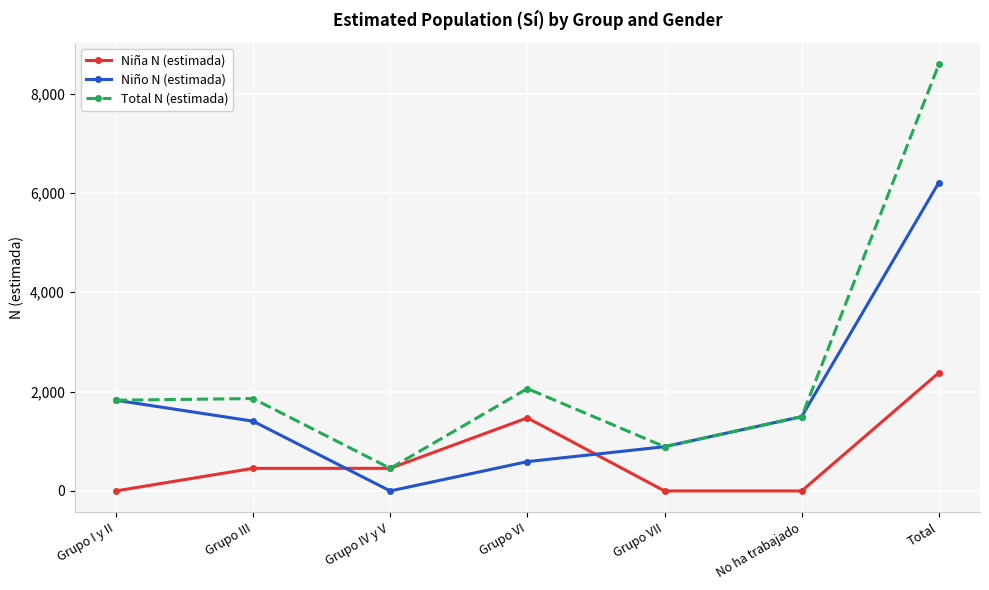

True or false: Niña N (estimada) has a value of -1248 at Grupo I y II.

False